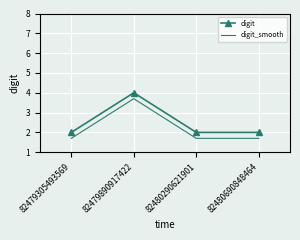

List the series in order of their peak value, highest first.

digit, digit_smooth